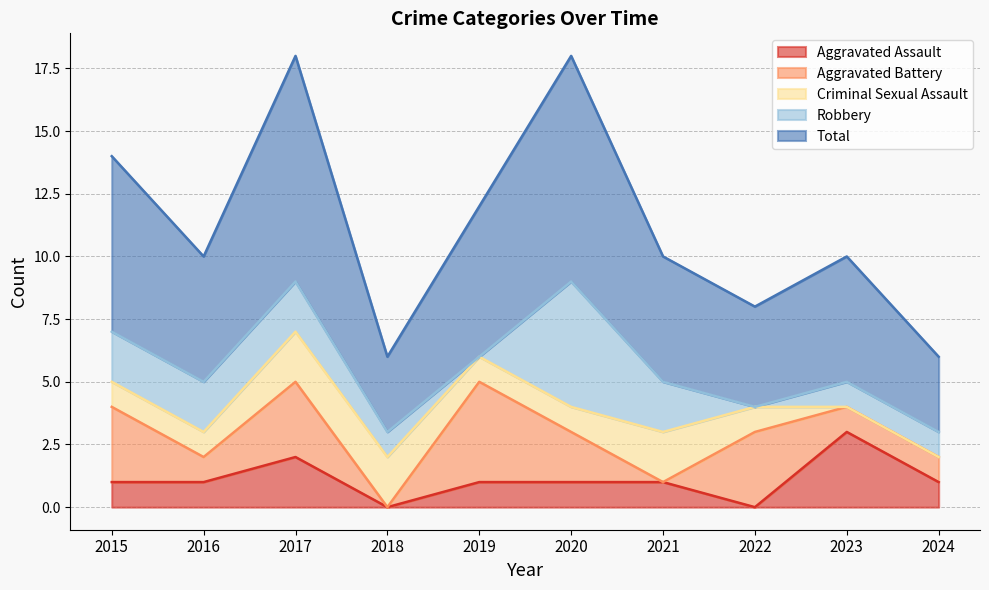

What is the maximum value for Total?

9